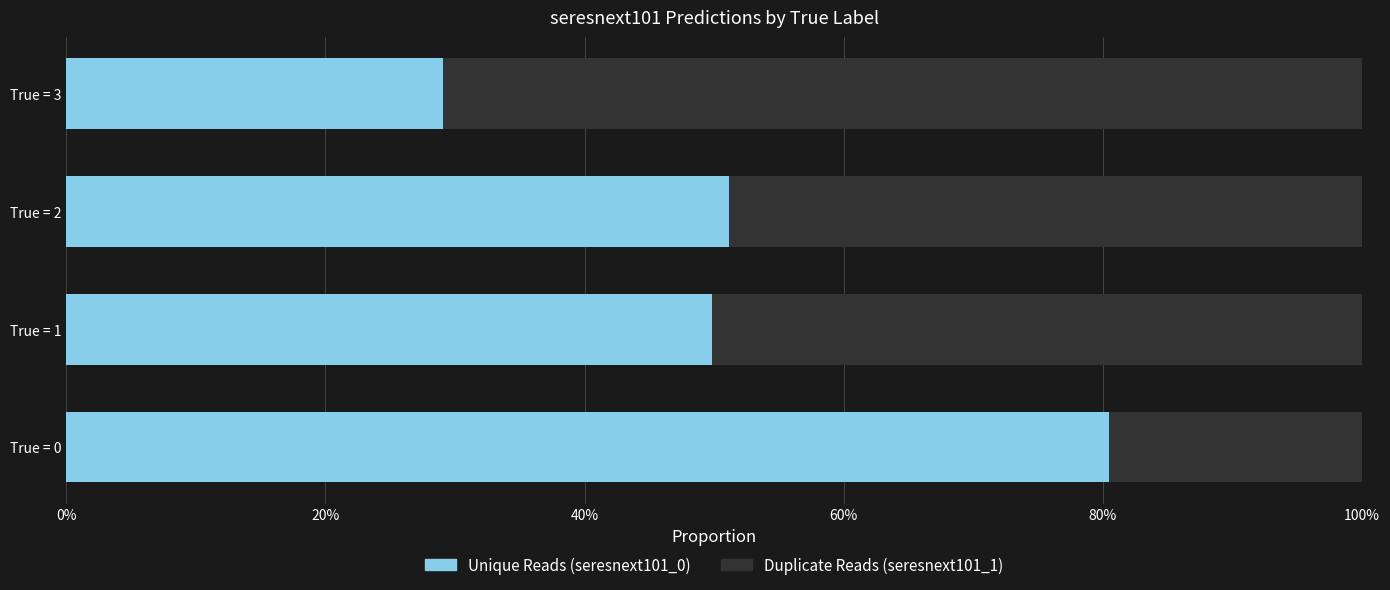

Are the bars horizontal?

Yes